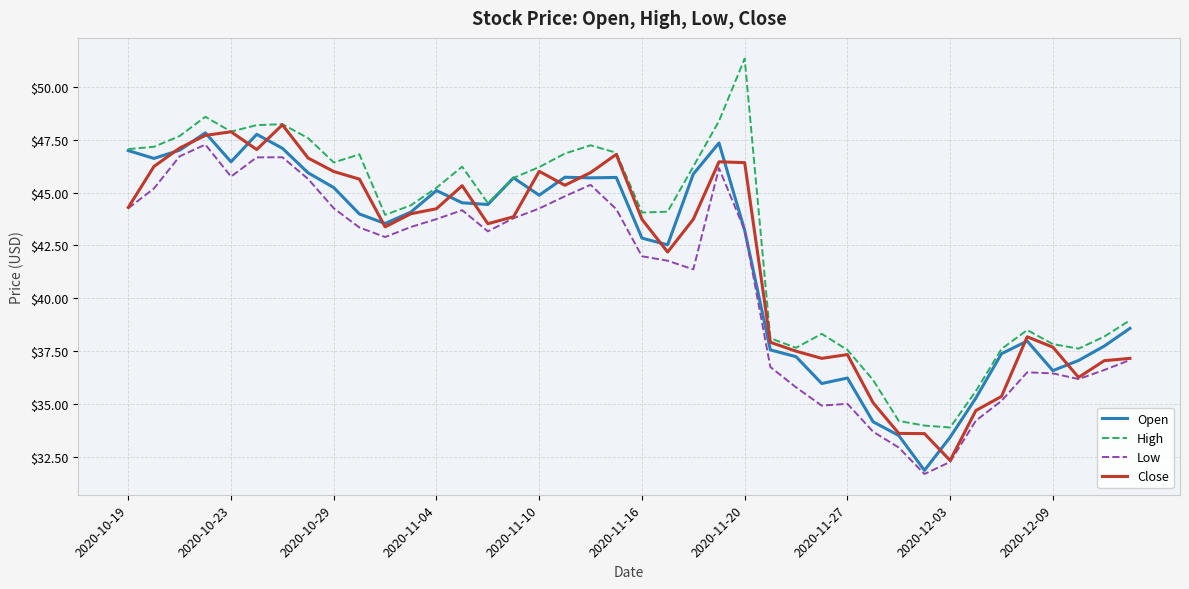

Which series has the largest range (max minus min)?

High